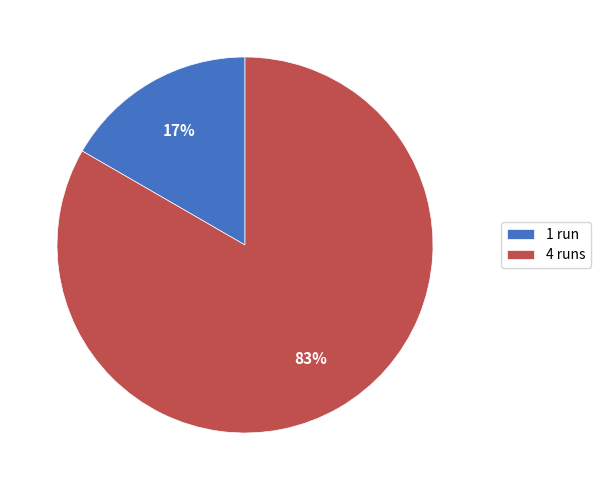

How many slices are in this pie chart?

2